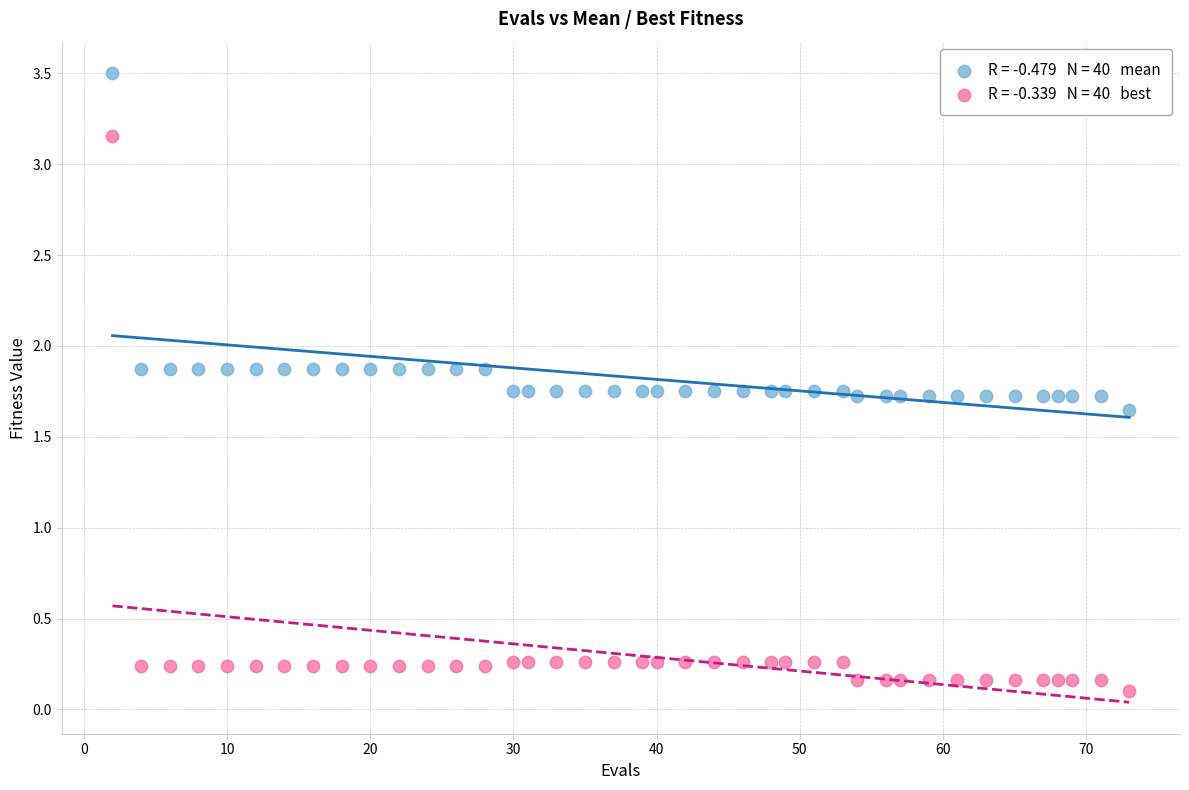

Across all data points, what is the range of X values (max minus min)?

71.0